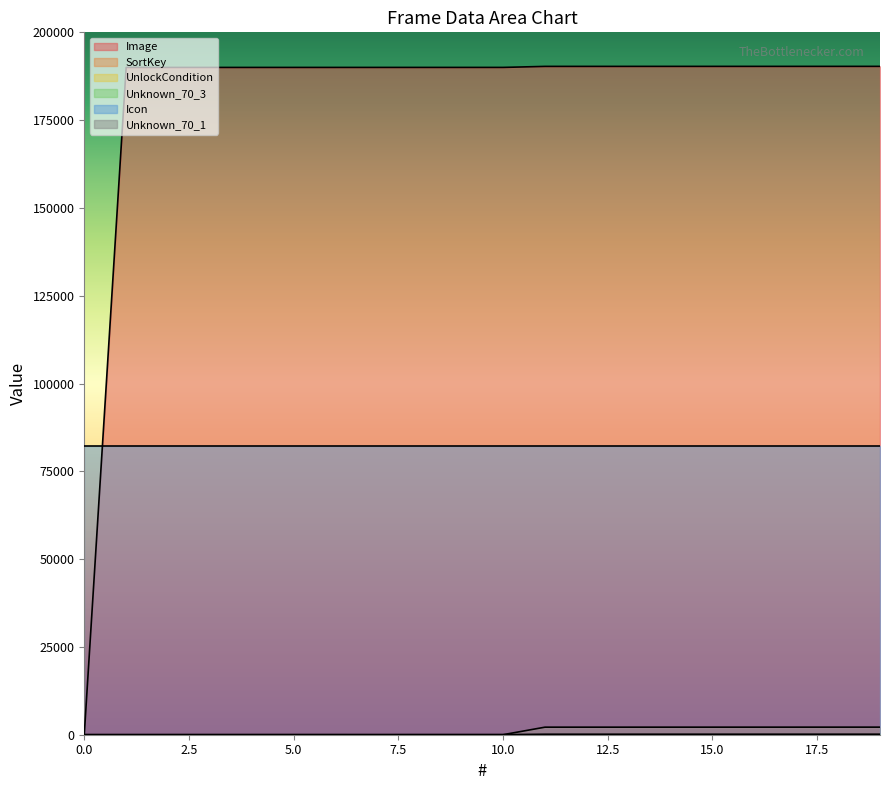

Which series has the largest range (max minus min)?

Image